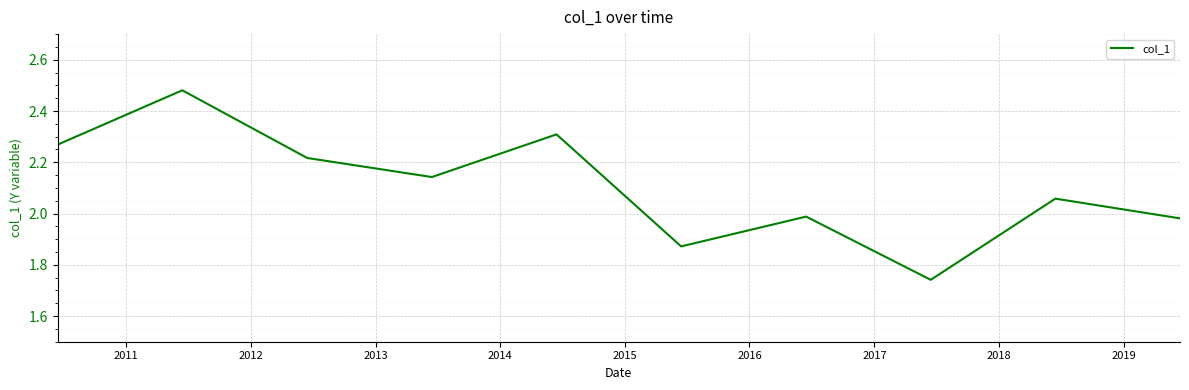

What is the difference between the maximum and minimum values?

0.7